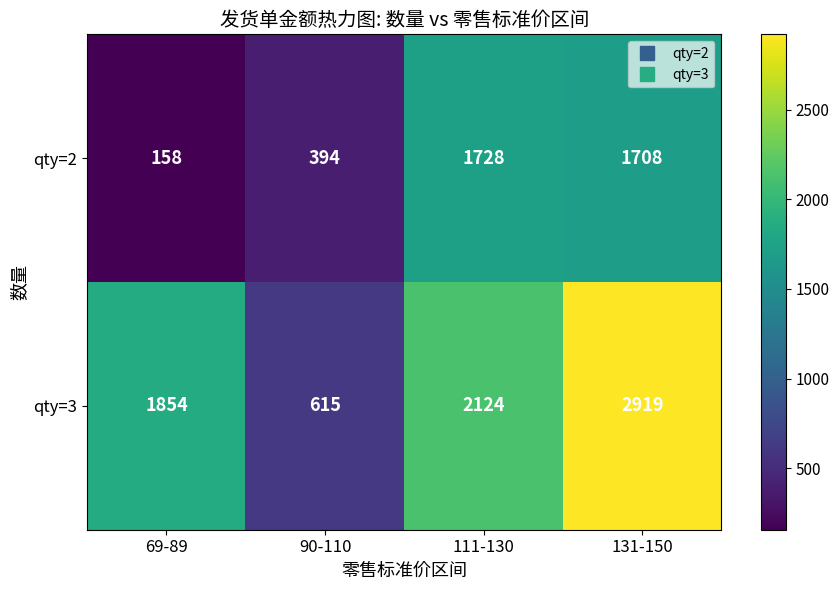

Reading left to right, extract all data points from this chart.

qty=2: 69-89=158	90-110=394	111-130=1728	131-150=1708
qty=3: 69-89=1854	90-110=615	111-130=2124	131-150=2919